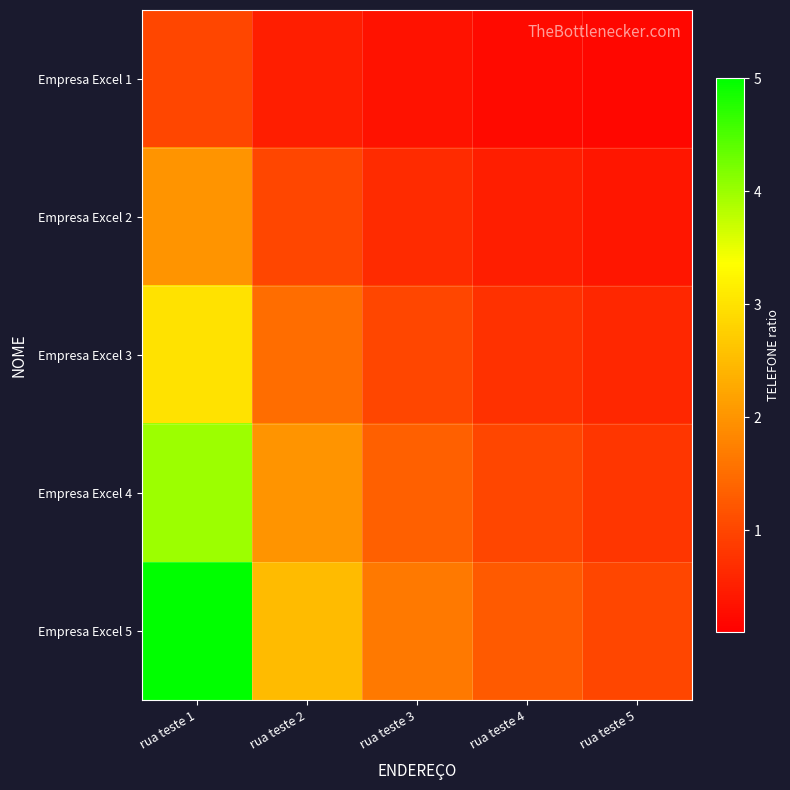

What is the total value across all series at rua teste 3?

5.0